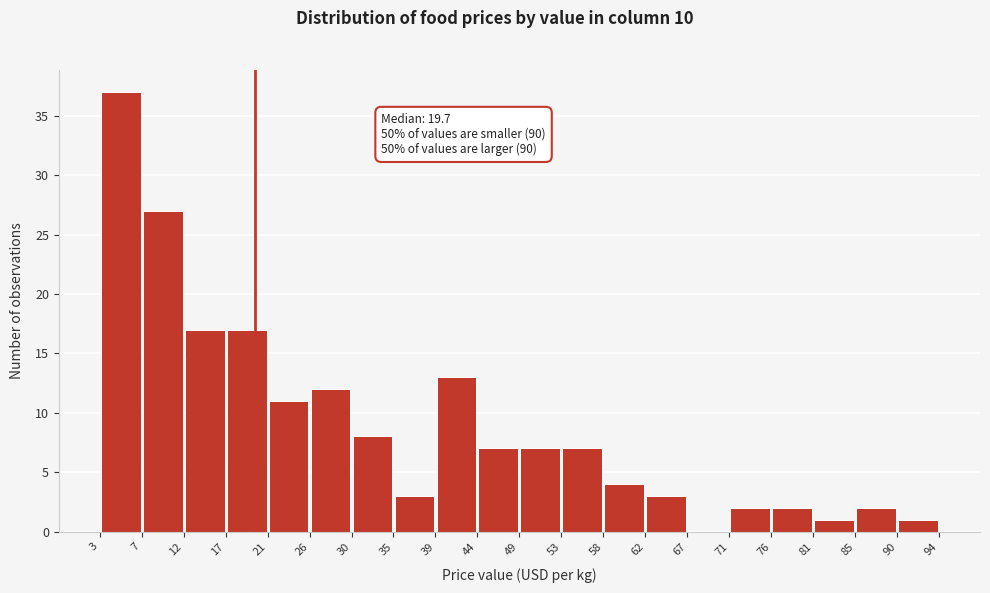

Over which range of the x-axis is the bar tallest?

3 to 7